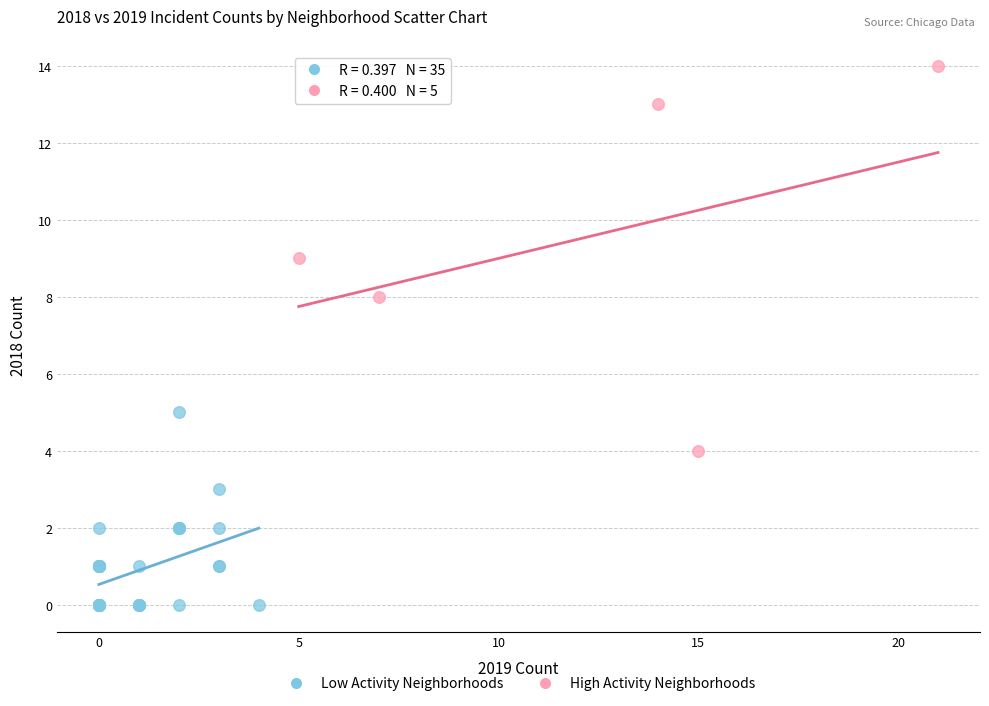

What are all the series names shown in the legend?

Low Activity Neighborhoods, High Activity Neighborhoods